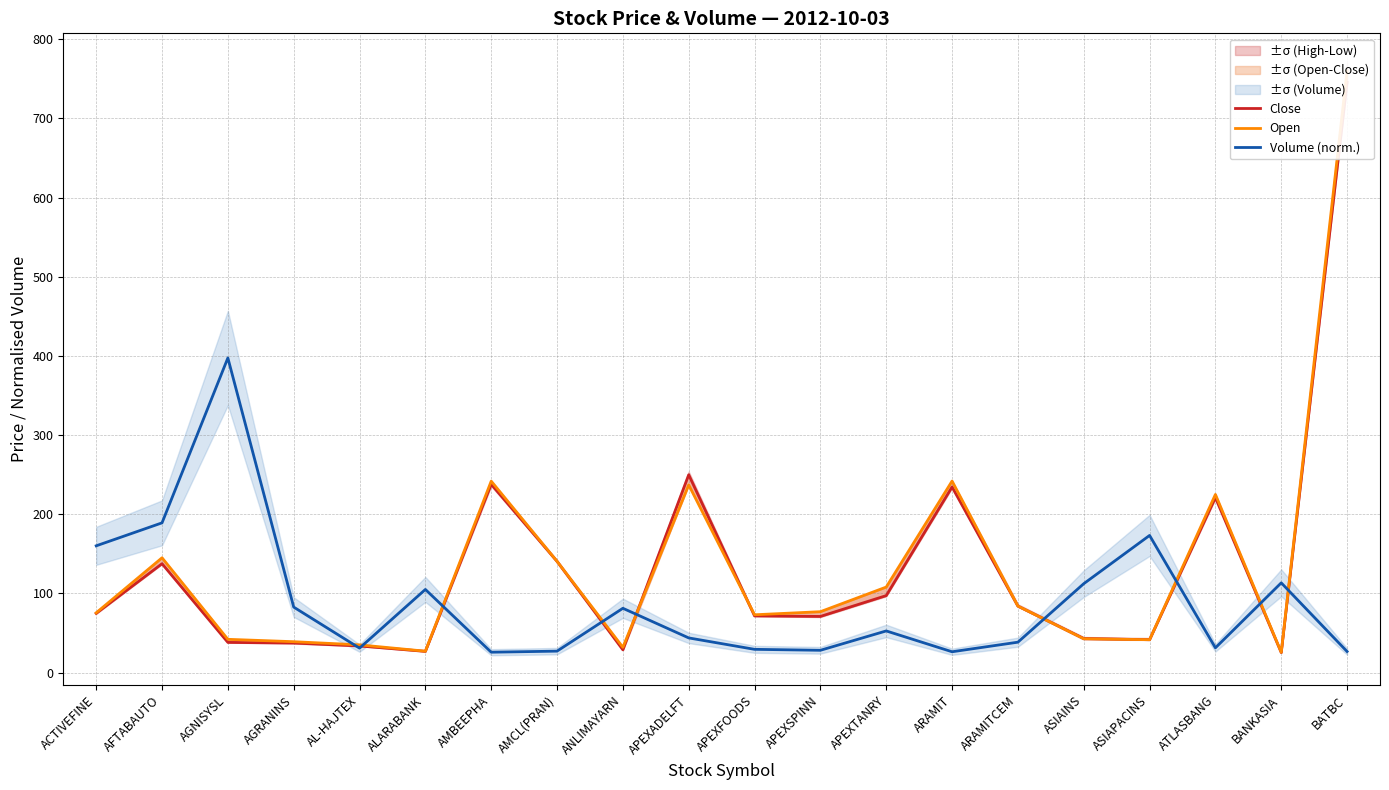

Which category has the lowest value across all series?

BANKASIA